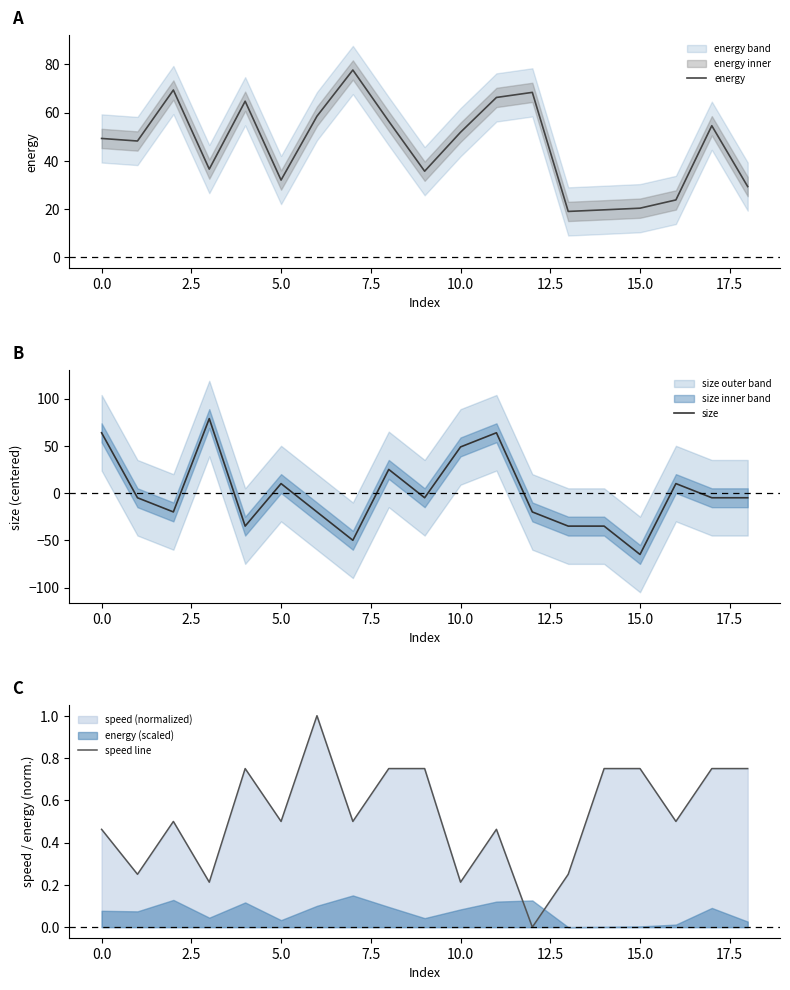

Reading right to left, extract all data points from this chart.

energy: 29.4	54.6	23.8	20.4	19.7	19.0	68.4	66.3	51.9	35.7	56.5	77.7	58.5	32.0	64.8	36.6	69.4	48.3	49.3
size: -5.0	-5.0	10.0	-65.0	-35.0	-35.0	-20.0	63.8	48.8	-5.0	25.0	-50.0	-20.0	10.0	-35.0	78.8	-20.0	-5.0	63.8
speed line: 0.8	0.8	0.5	0.8	0.8	0.2	0.0	0.5	0.2	0.8	0.8	0.5	1.0	0.5	0.8	0.2	0.5	0.2	0.5